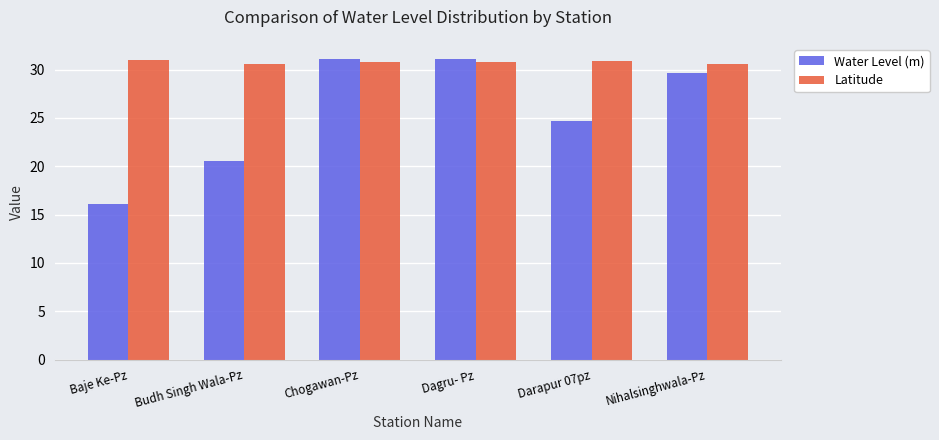

Which series has the largest total across all categories?

Latitude